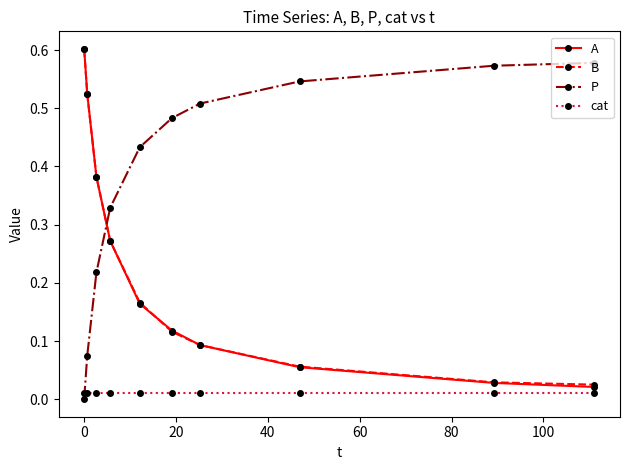

True or false: P has more than 1 points higher than both neighbors.

False